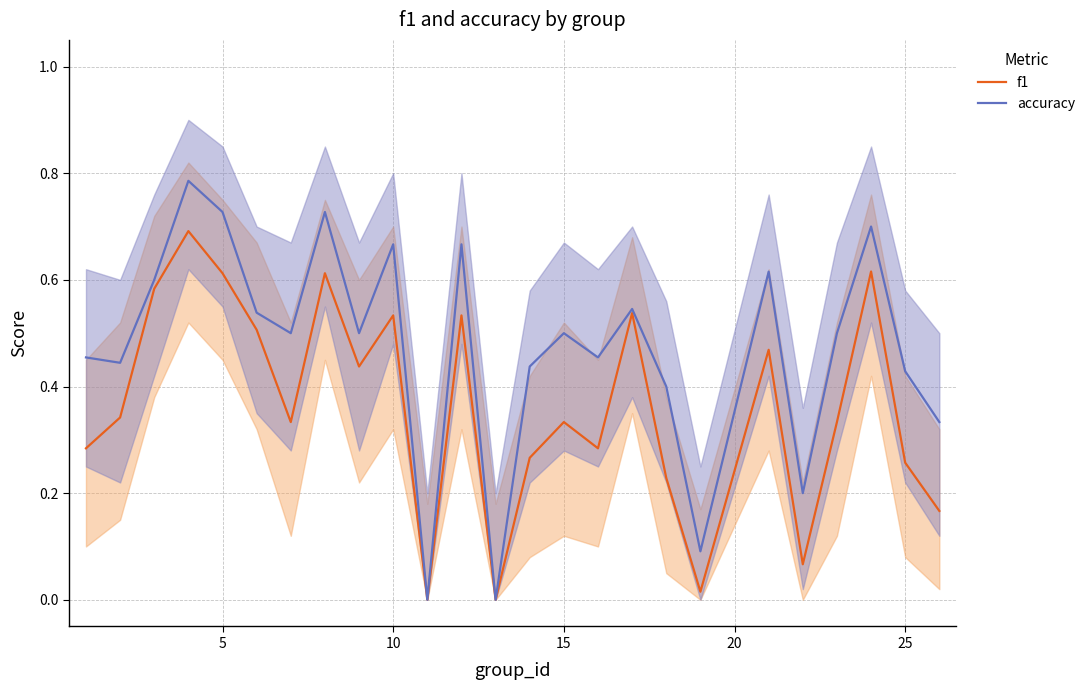

At 25, list the series in order from smallest to largest.

f1, accuracy